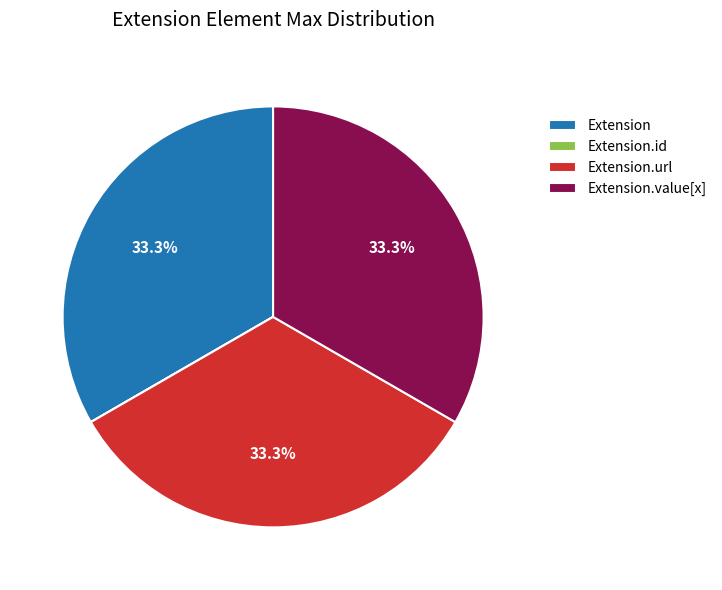

What is the total percentage of Extension.url and Extension.value[x]?

66.7%